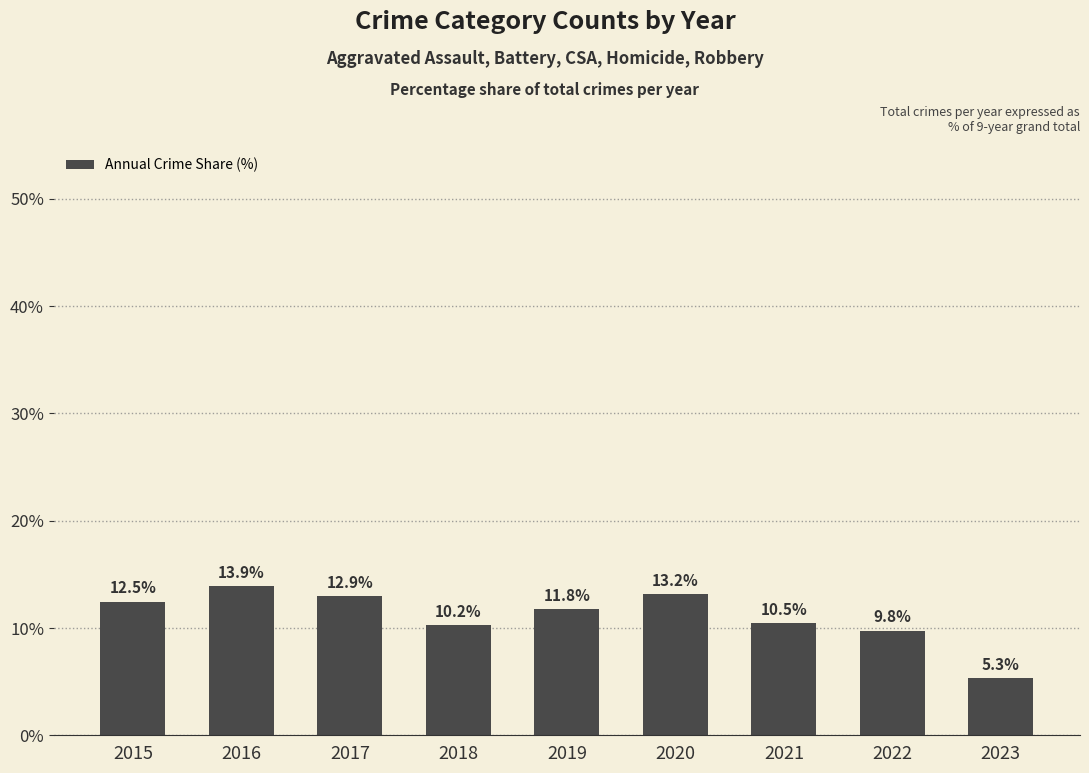

What is the difference between the values at 2015 and 2017?

0.5